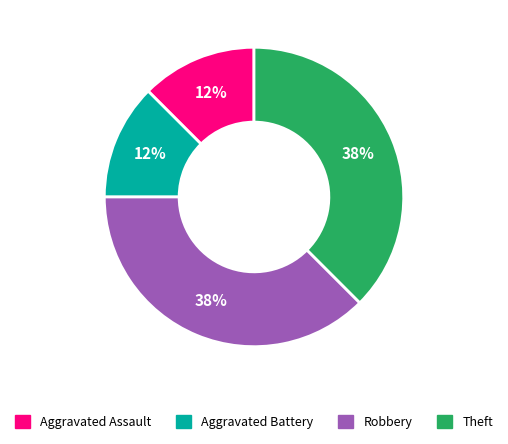

How many slices are in this pie chart?

4